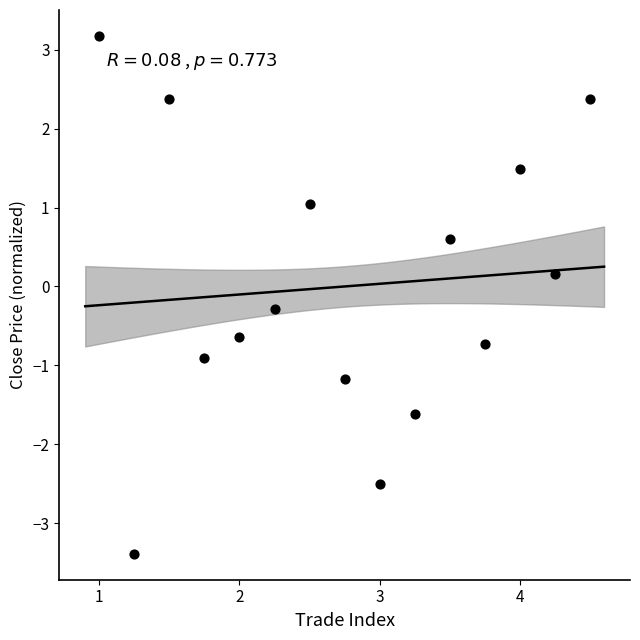

What is the range of Y values (max minus min)?

6.6